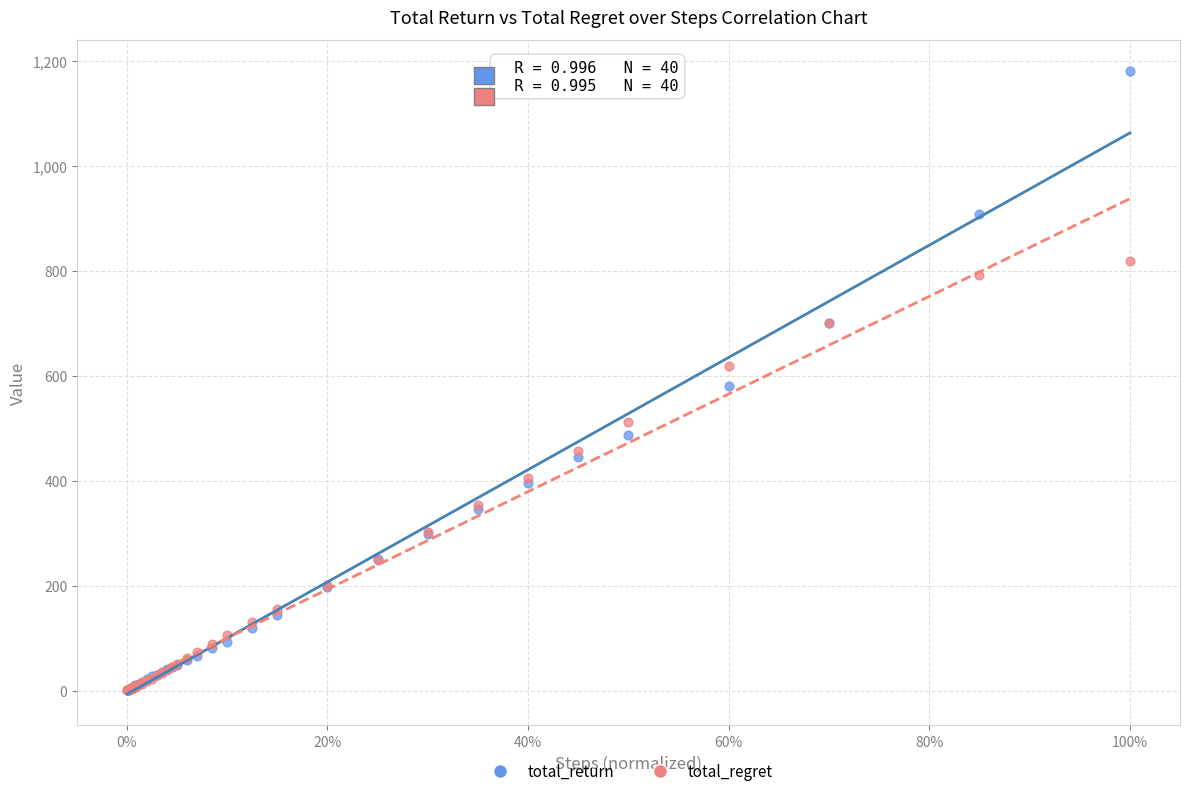

Which series has the widest spread of Y values?

total_return